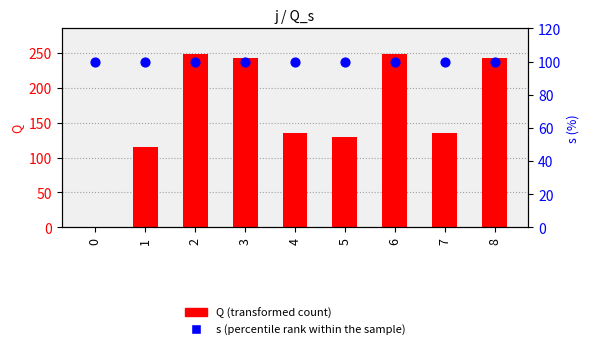

Is the value of Q (transformed count) at 3 greater than the value of s (percentile rank within the sample) at 4?

Yes